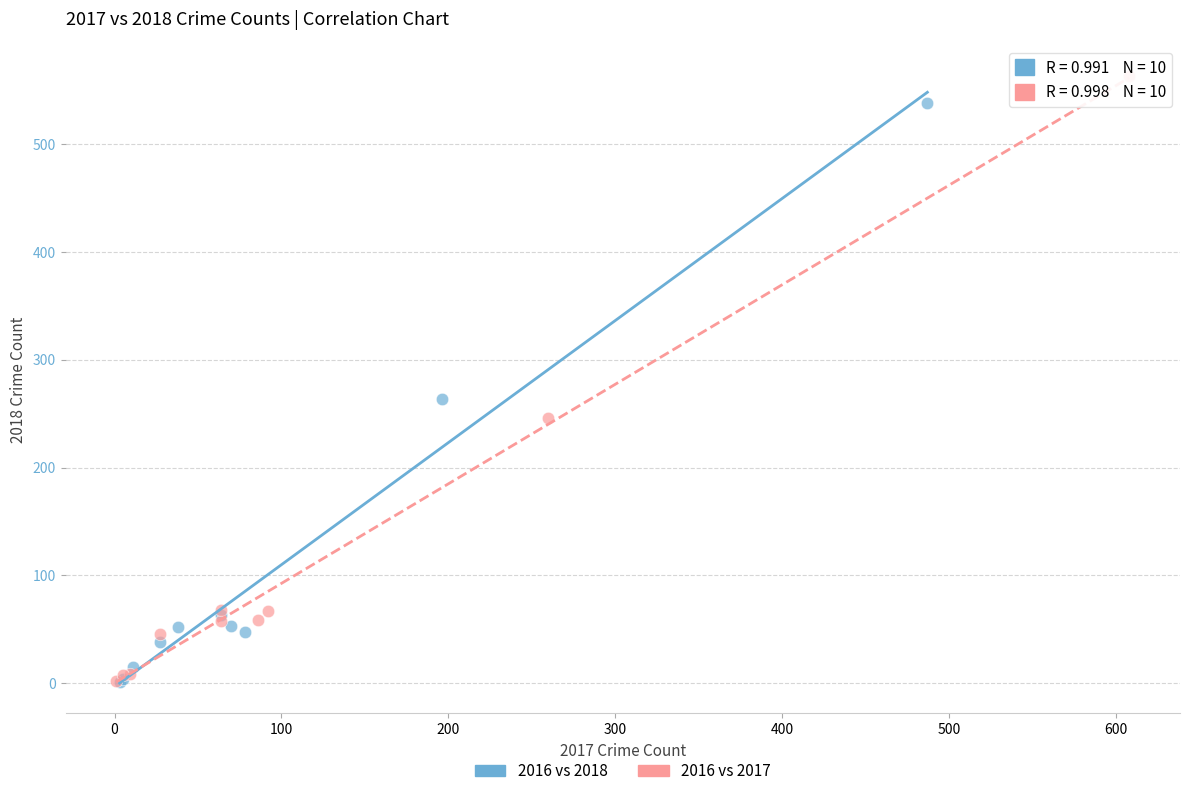

Which series reaches the maximum Y coordinate?

2016 vs 2017